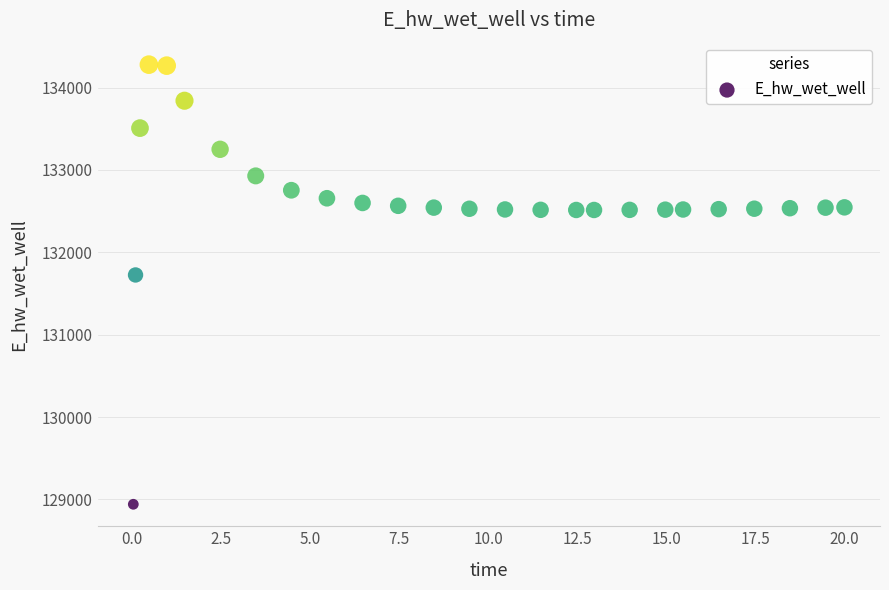

What is the range of X values (max minus min)?

20.0